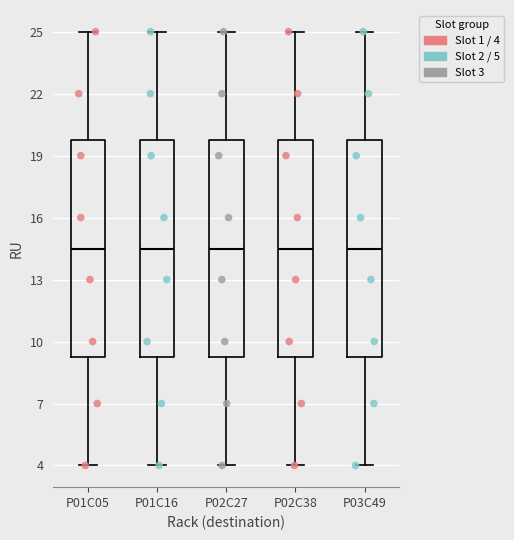

Reading left to right, transcribe this box plot: for each box, give where its median line is, the range the box spans, and where its two whiskers end, as read against the y-axis. The values are not printed on the chart, so give them approximately, as read against the axis.

P01C05: median 14.5, box 9.5 to 20.0, whiskers 4.0 to 25.0
P01C16: median 14.5, box 9.5 to 20.0, whiskers 4.0 to 25.0
P02C27: median 14.5, box 9.5 to 20.0, whiskers 4.0 to 25.0
P02C38: median 14.5, box 9.5 to 20.0, whiskers 4.0 to 25.0
P03C49: median 14.5, box 9.5 to 20.0, whiskers 4.0 to 25.0